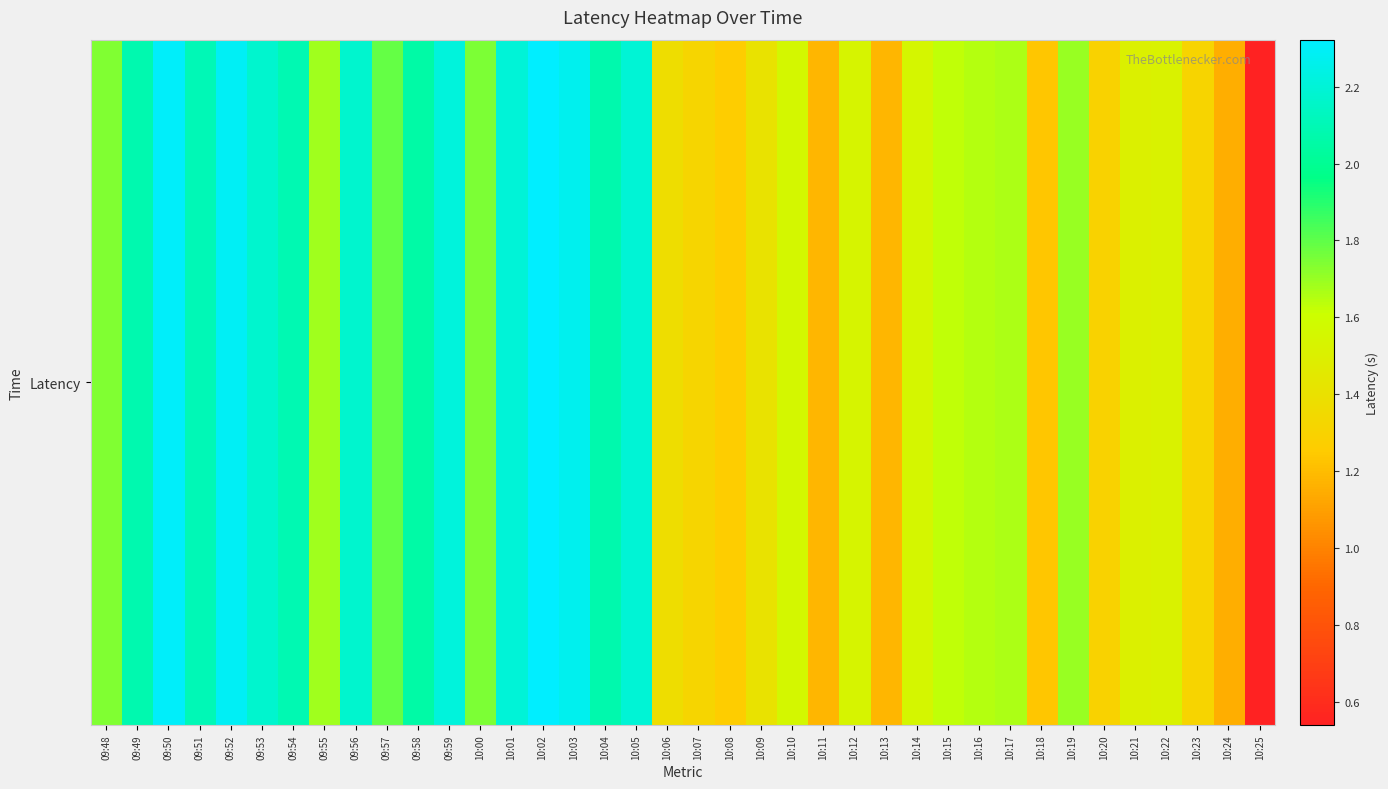

Reading left to right, what are all the values shown in this chart?

1.7	2.1	2.3	2.1	2.3	2.2	2.1	1.7	2.2	1.8	2.1	2.2	1.7	2.2	2.3	2.3	2.1	2.2	1.4	1.3	1.3	1.4	1.6	1.2	1.5	1.2	1.6	1.6	1.6	1.7	1.2	1.7	1.3	1.5	1.5	1.3	1.2	0.5